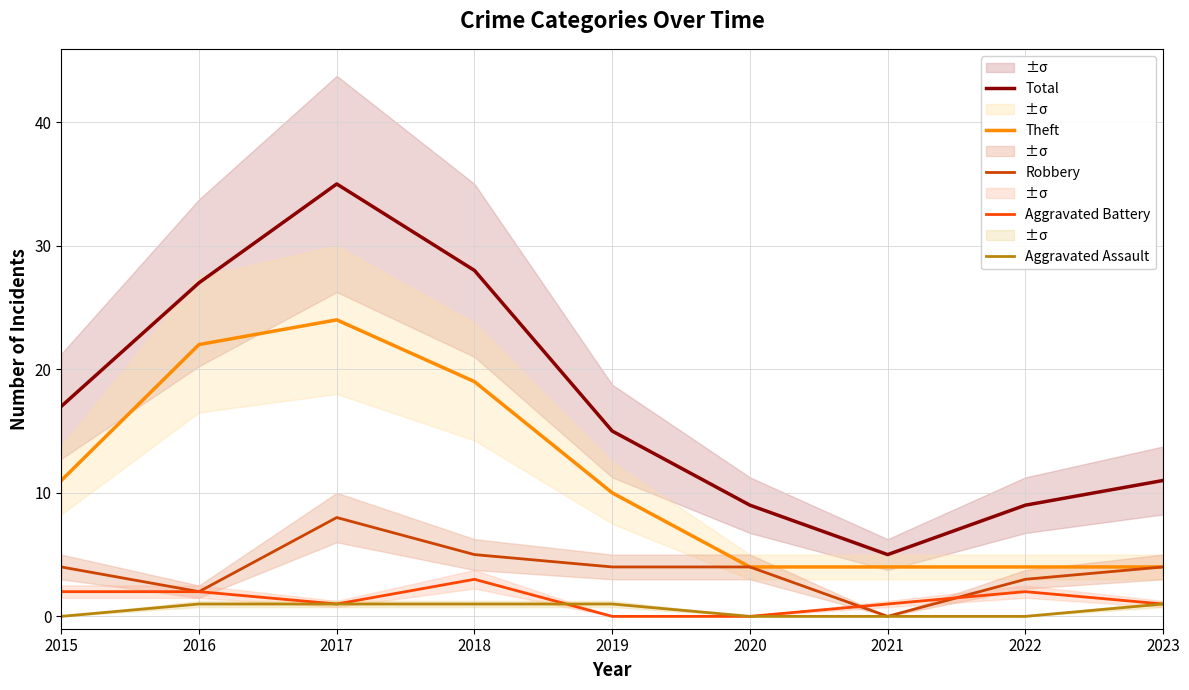

Which label corresponds to the smallest value in the chart?

2021